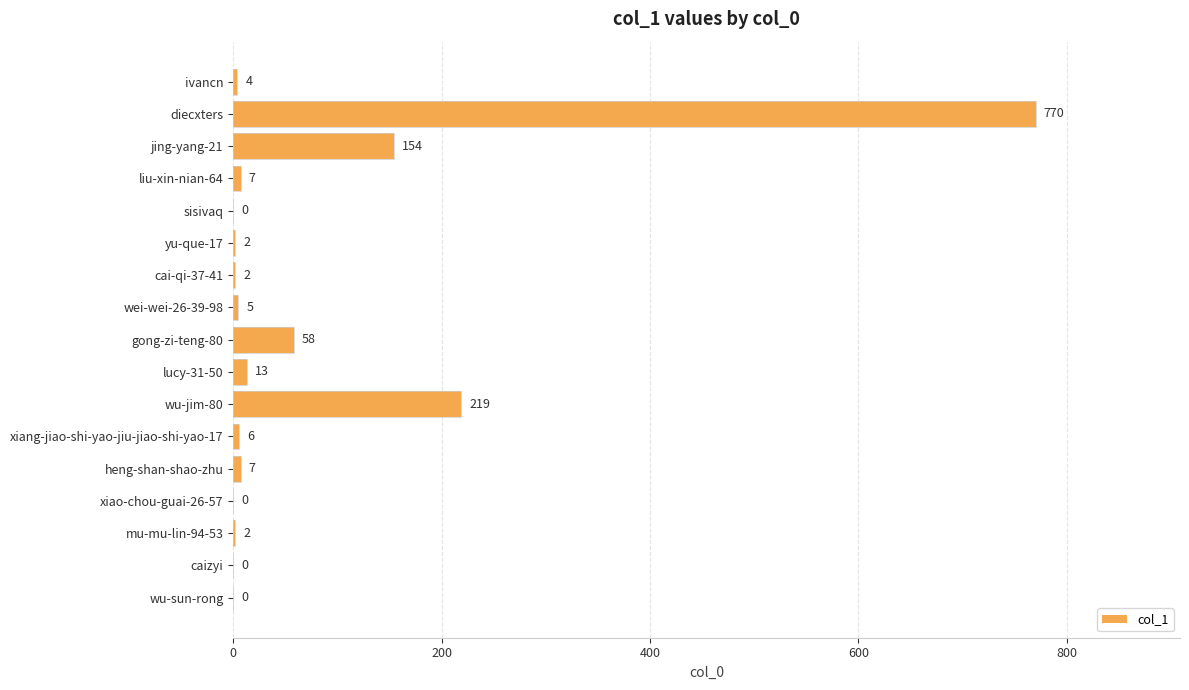

The chart shows a value of 6 at xiang-jiao-shi-yao-jiu-jiao-shi-yao-17. True or false?

True